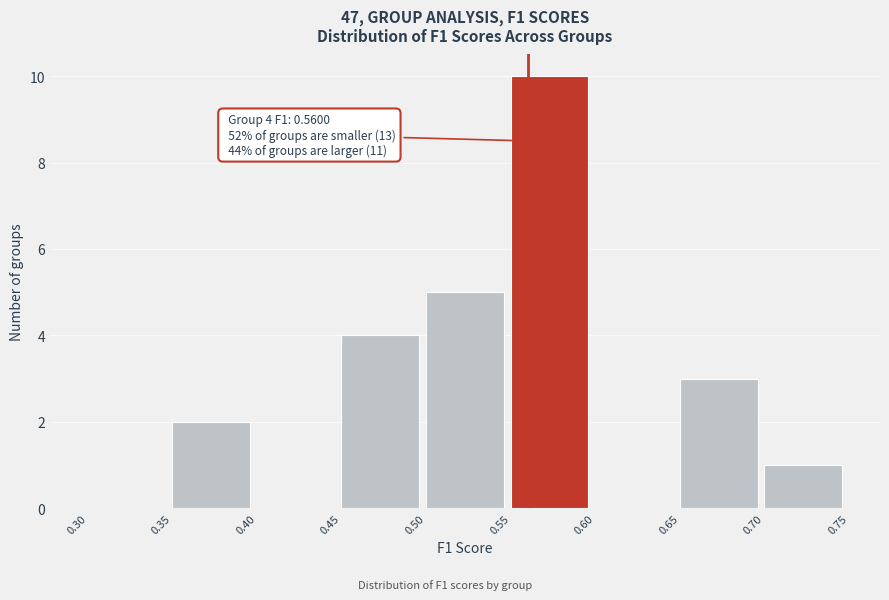

Over which range of the x-axis is the bar tallest?

0.55 to 0.60